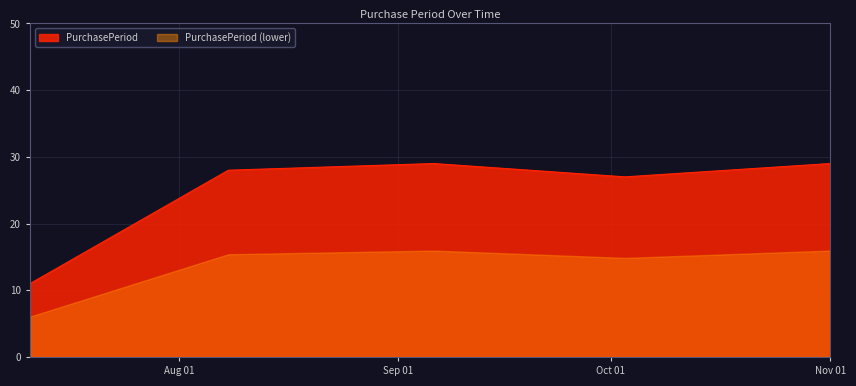

What is the value of the 2nd point from the left?

28